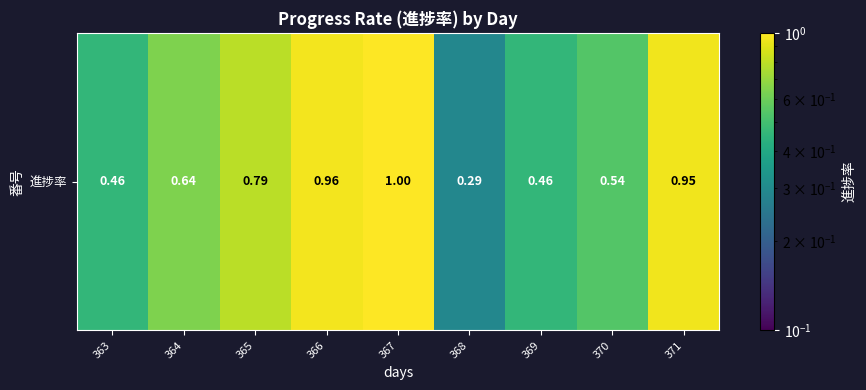

What is the difference between the maximum and second lowest values?

0.5